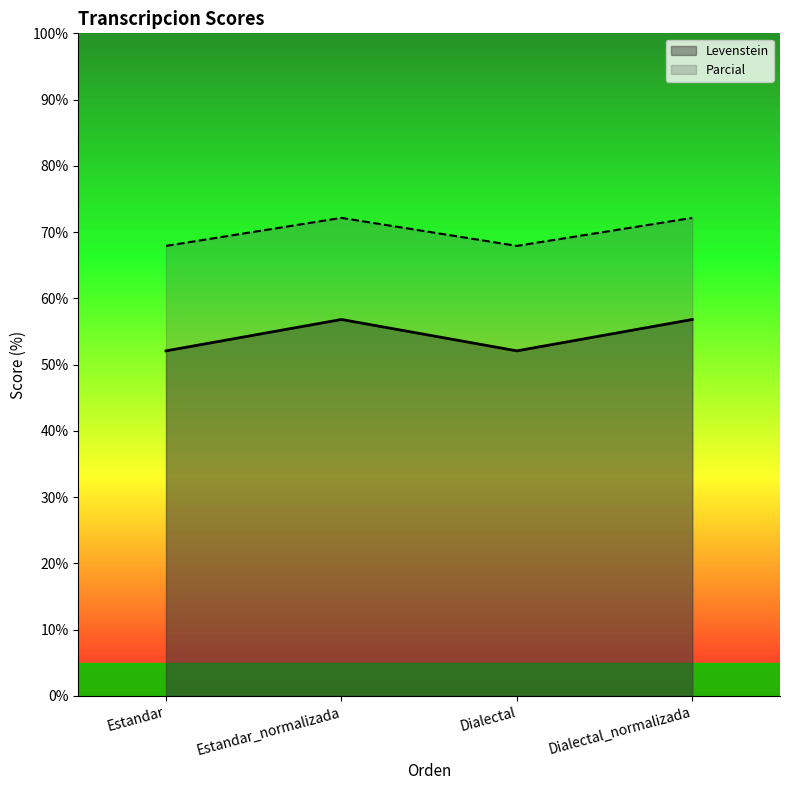

Reading left to right, transcribe all the data shown in this chart.

Levenstein: Estandar=52.1	Estandar_normalizada=56.8	Dialectal=52.1	Dialectal_normalizada=56.8
Parcial: Estandar=67.9	Estandar_normalizada=72.2	Dialectal=67.9	Dialectal_normalizada=72.2